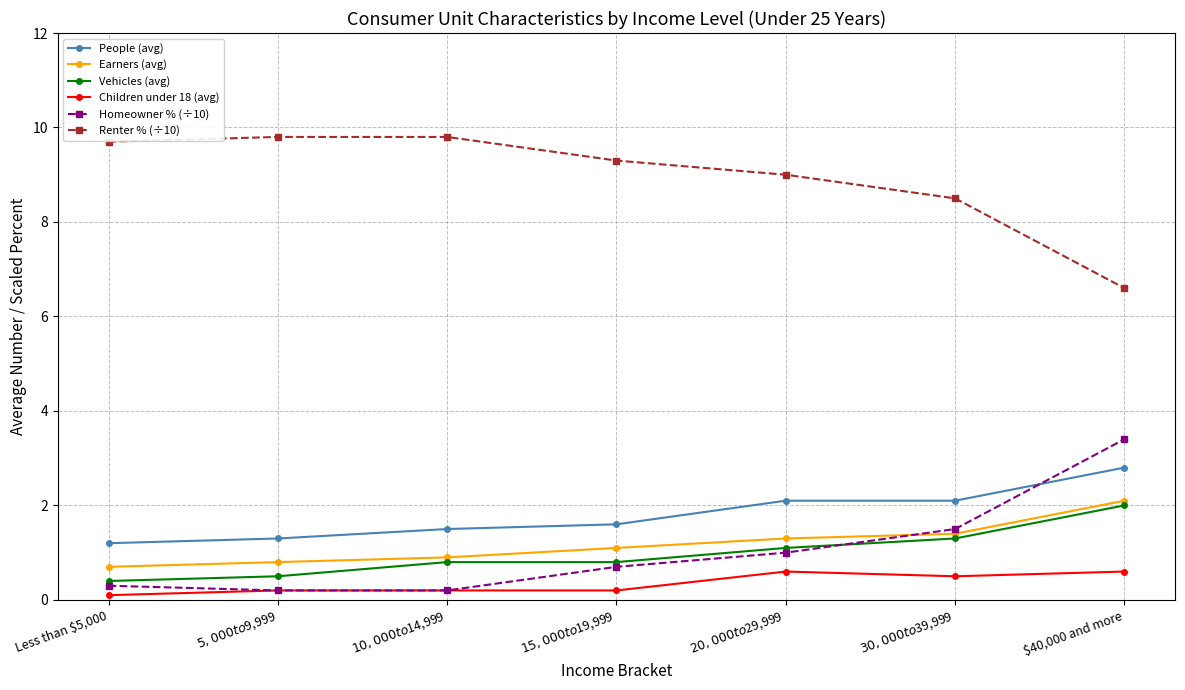

Is it true that Homeowner % (÷10) equals 0.2 at $5,000 to $9,999?

True